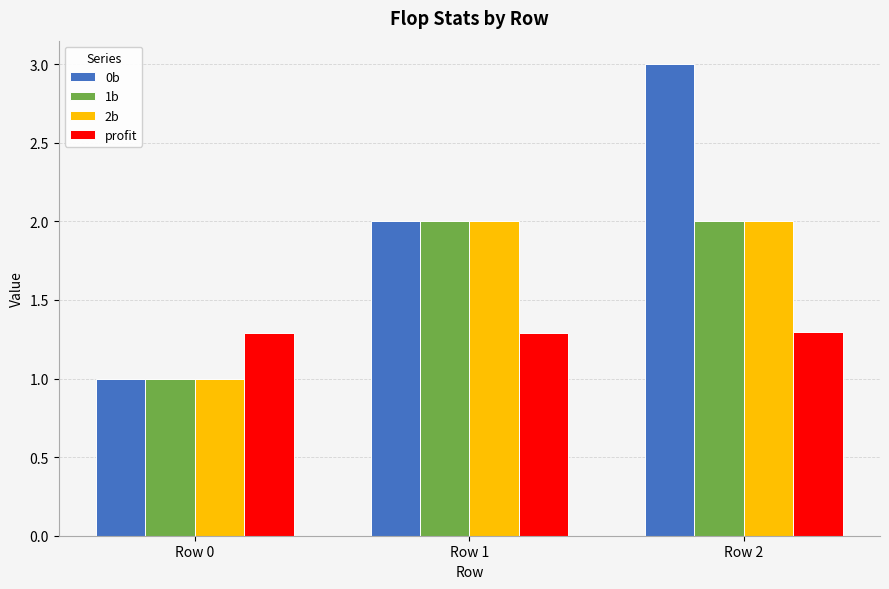

What is the sum of all profit values?

3.9